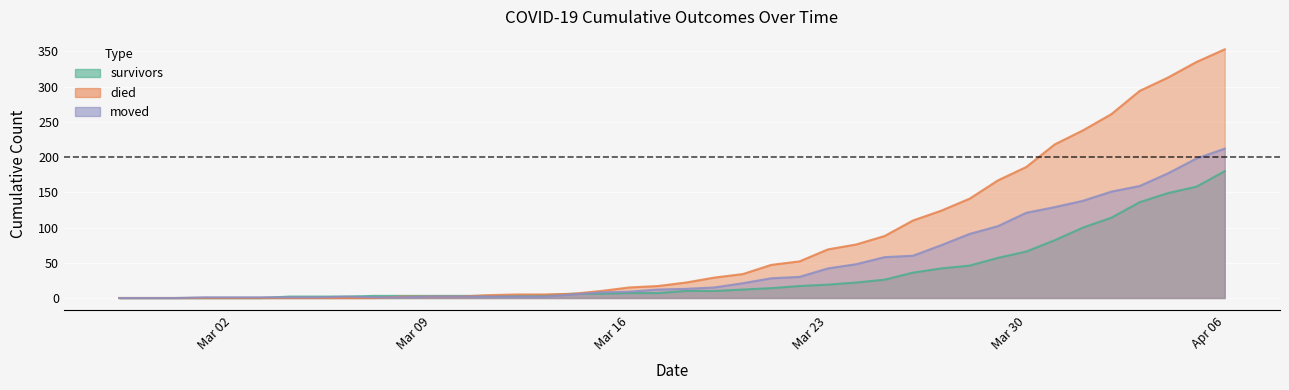

What is the total value across all series at 2020-03-28?

278